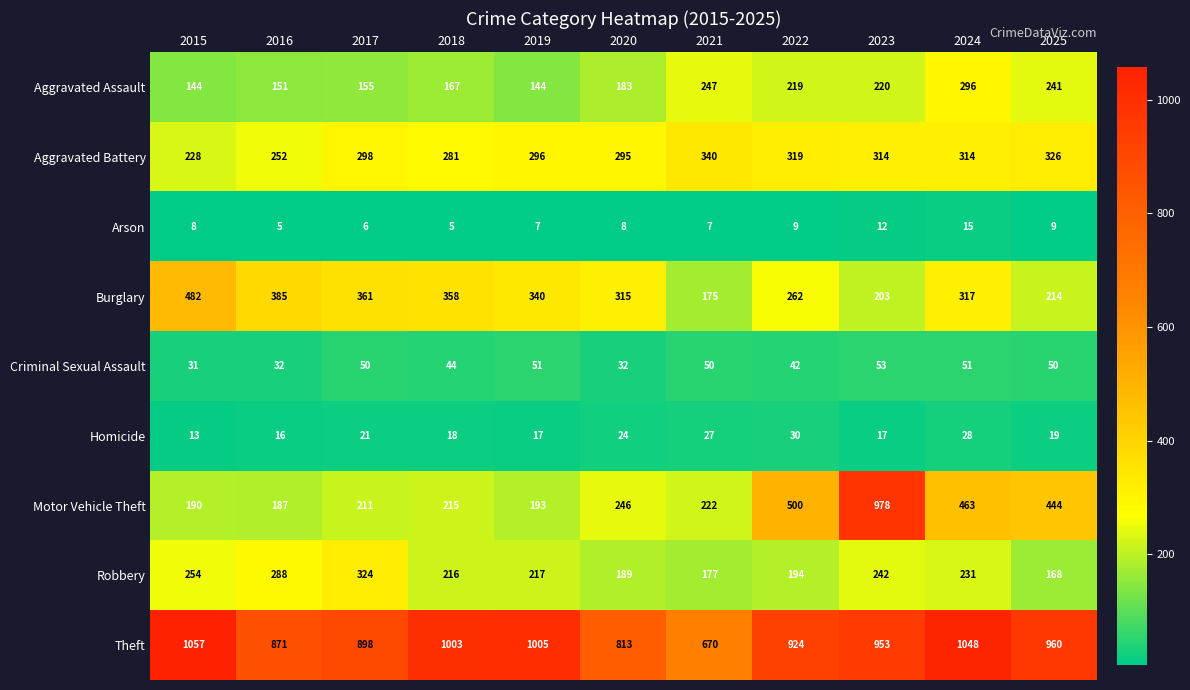

At how many categories does at least one series exceed 758?

10